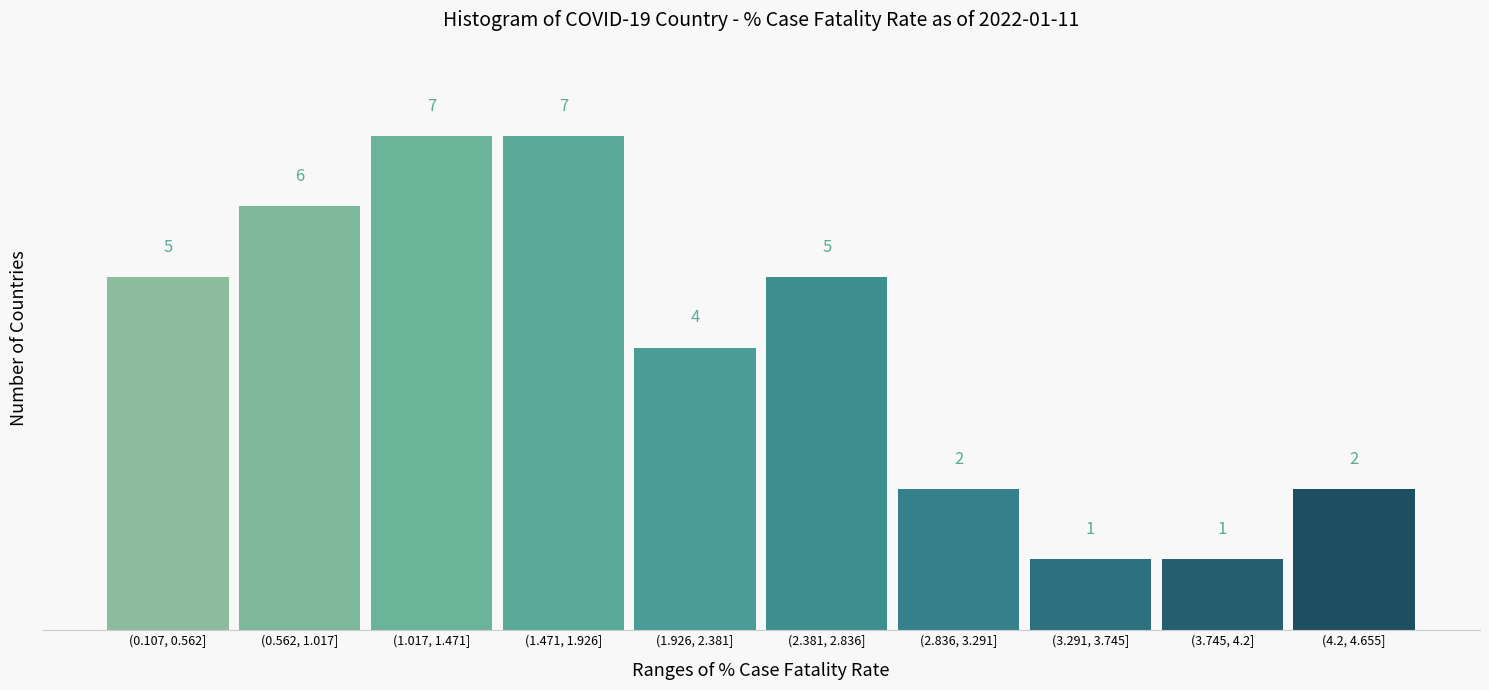

Reading left to right, list all the values displayed in this chart.

(0.107, 0.562]=5	(0.562, 1.017]=6	(1.017, 1.471]=7	(1.471, 1.926]=7	(1.926, 2.381]=4	(2.381, 2.836]=5	(2.836, 3.291]=2	(3.291, 3.745]=1	(3.745, 4.2]=1	(4.2, 4.655]=2